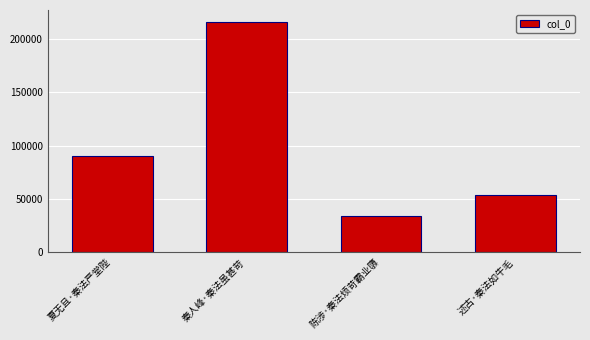

What is the difference between the second highest and minimum values?

56056